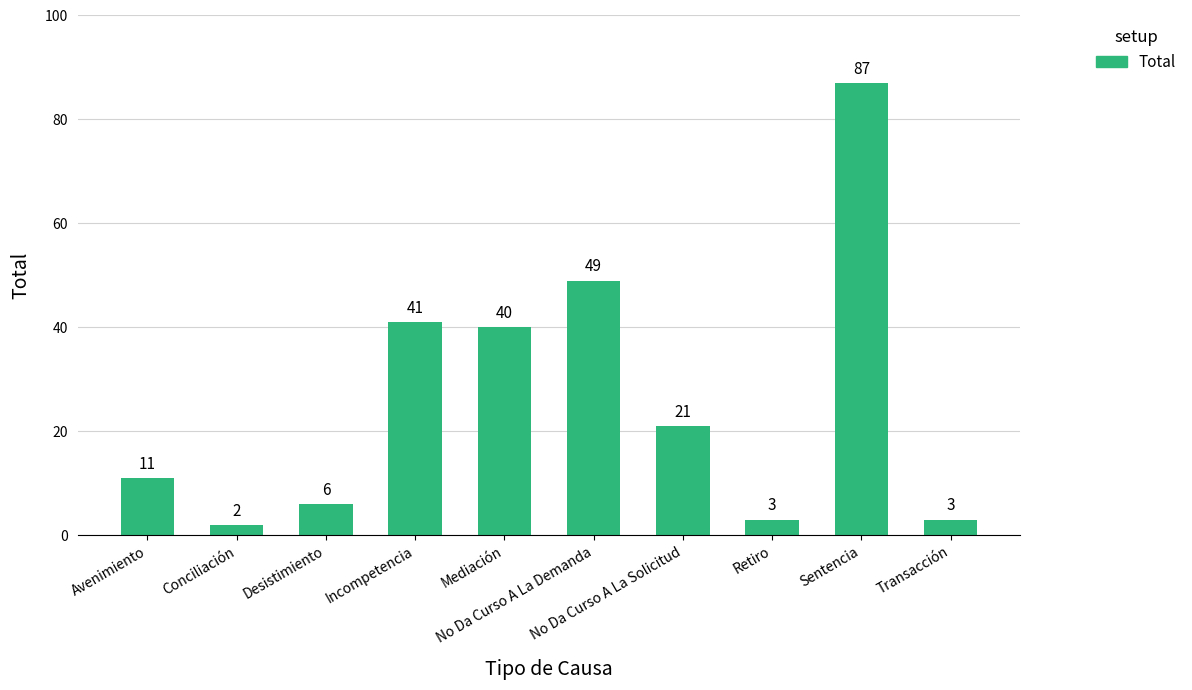

What is the label of the 1st bar from the right?

Transacción